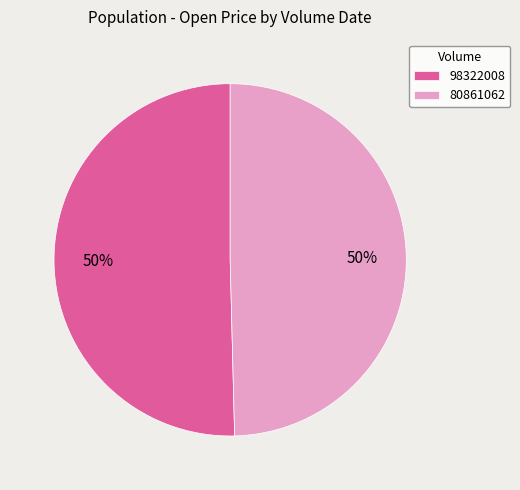

Do 98322008 and 80861062 together represent more than half of the pie?

Yes